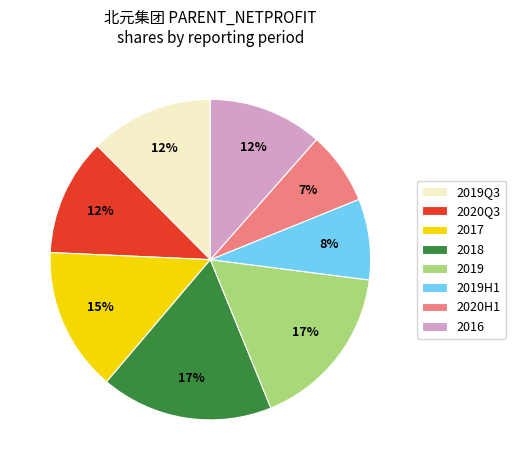

How many slices are in this pie chart?

8